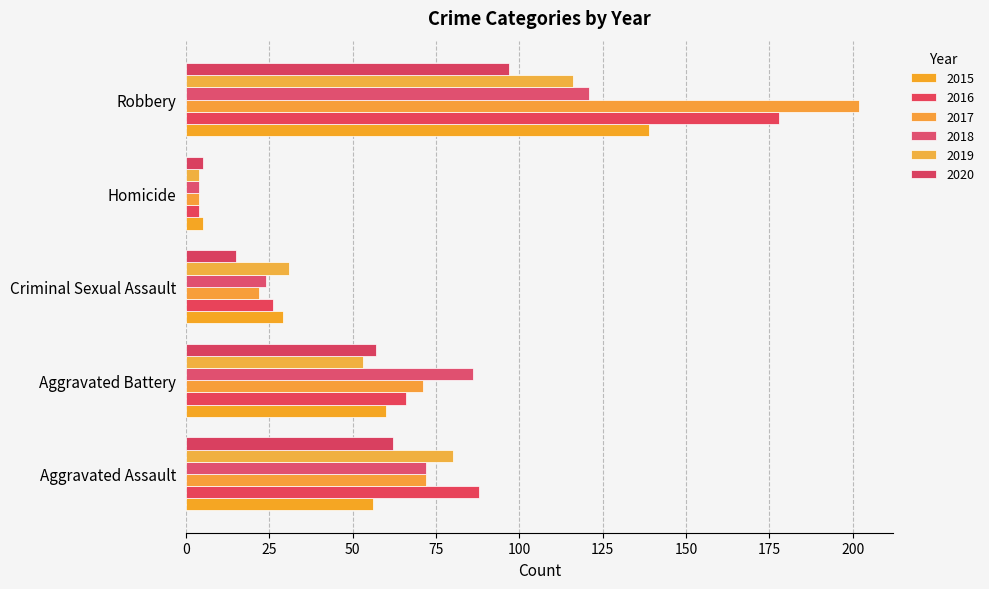

List the labels in order of 2018 value, largest first.

Robbery, Aggravated Battery, Aggravated Assault, Criminal Sexual Assault, Homicide